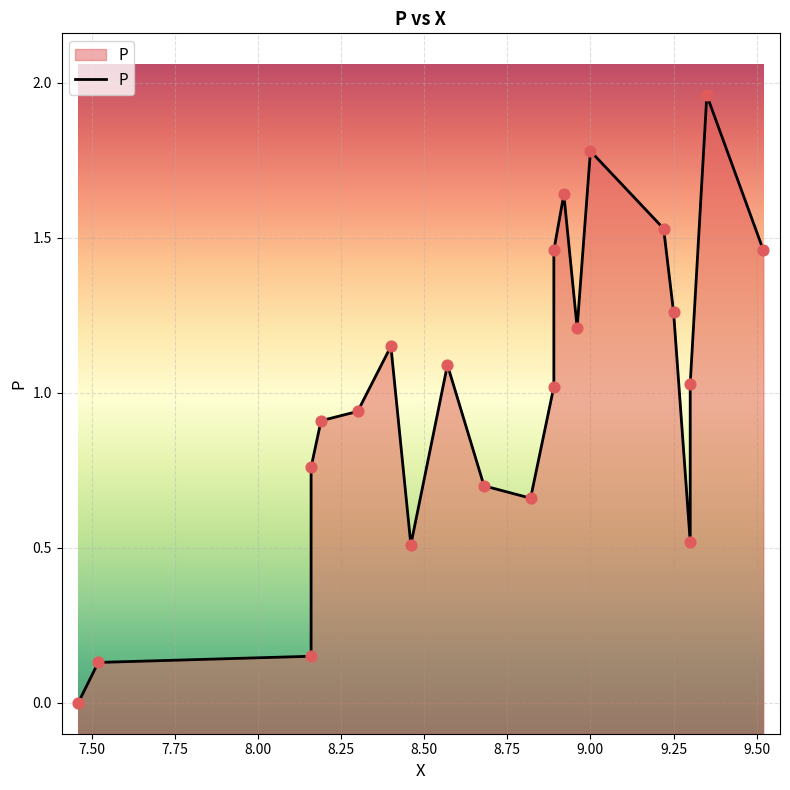

What is the change in value from 8.57 to 9.25?

+0.2